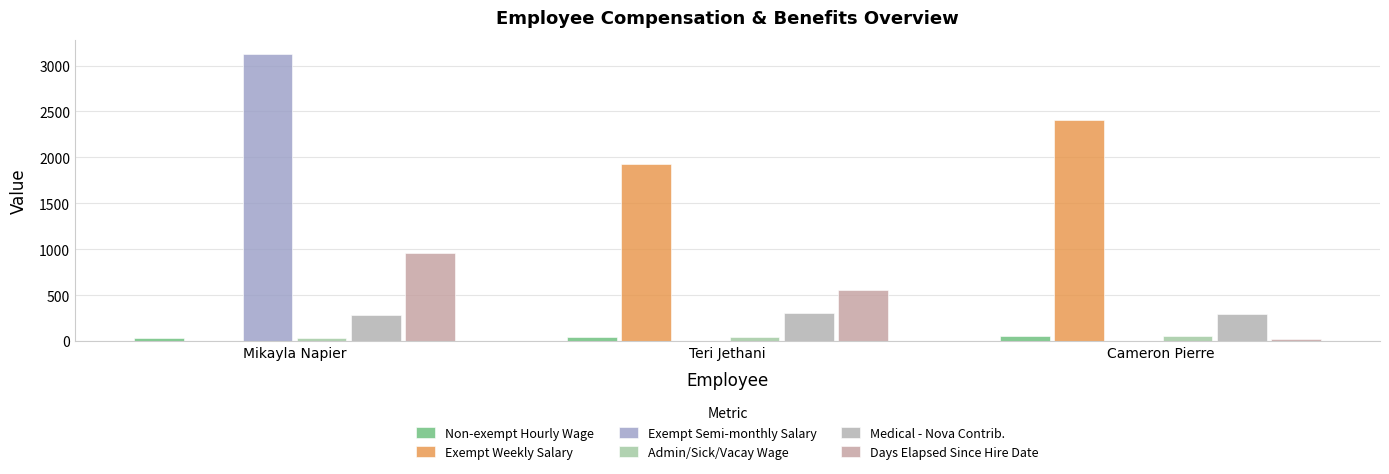

At which category is the sum across all series the highest?

Mikayla Napier